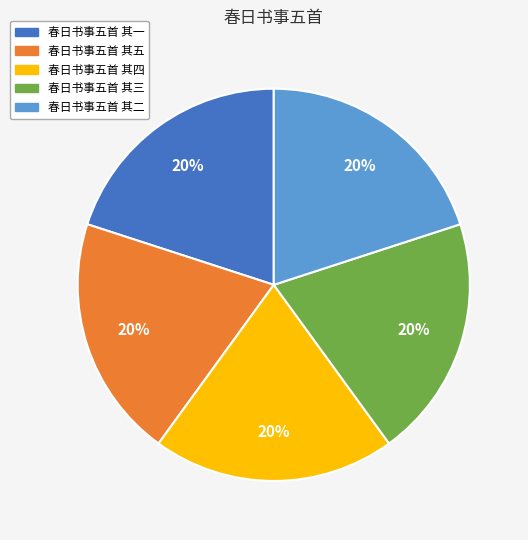

True or false: 春日书事五首 其二 accounts for 5% of the total.

False